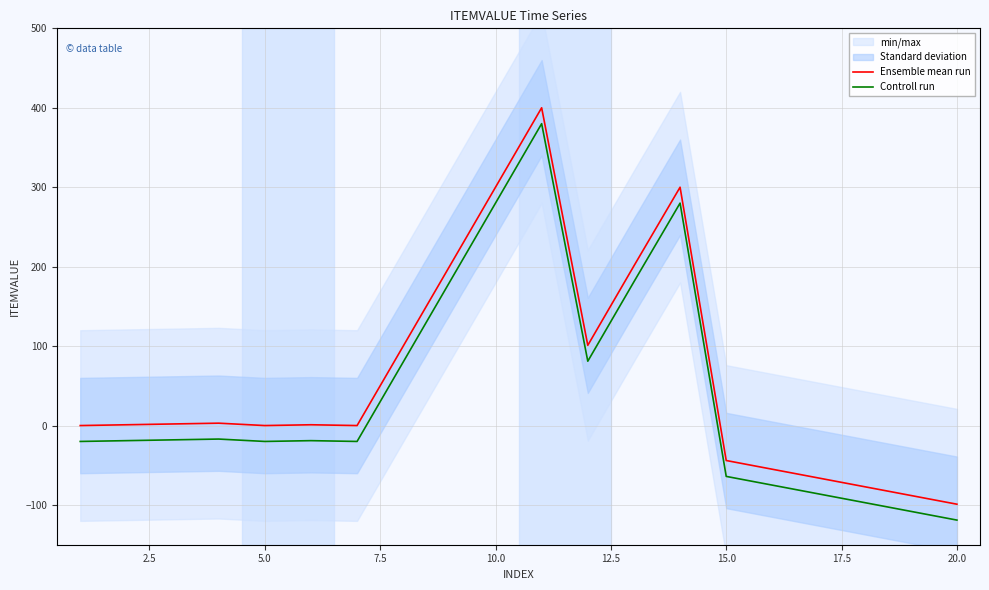

True or false: Controll run and Ensemble mean run cross at least once.

False